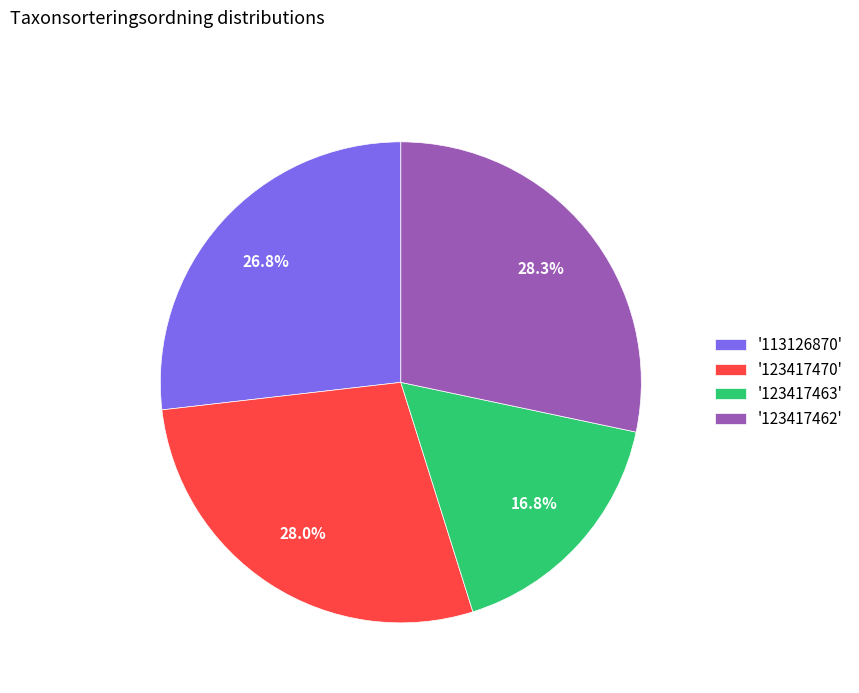

Does '123417462' represent more than half of the total?

No